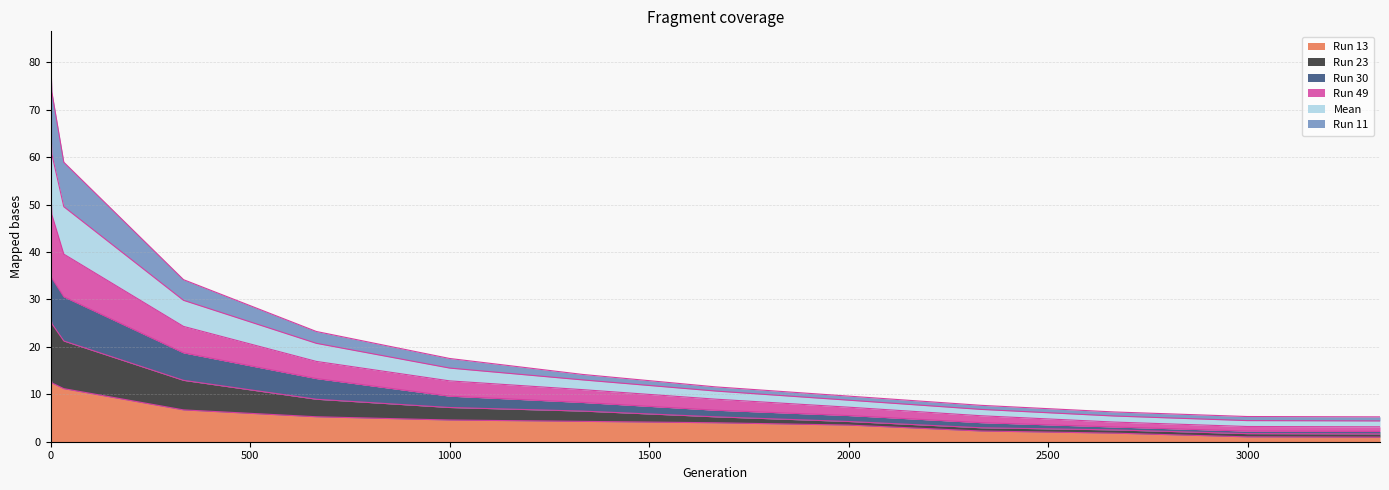

Is it true that Run 13 equals 4.0 at 2332?

False